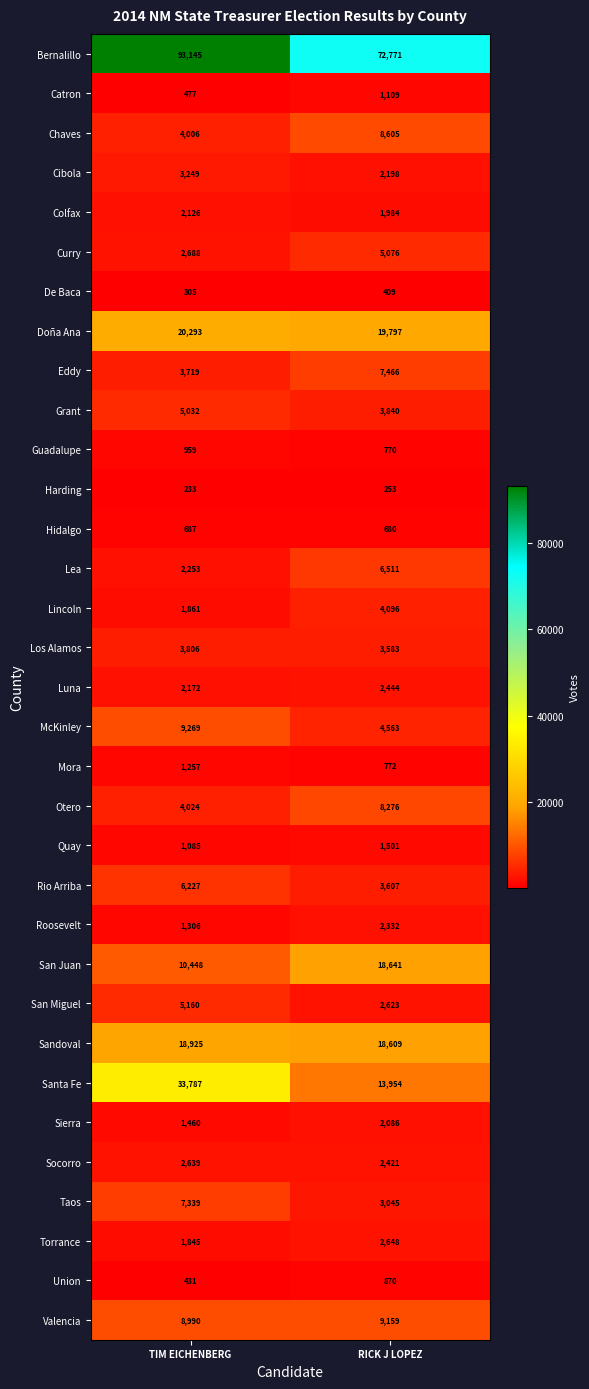

Rank the series at TIM EICHENBERG from lowest to highest value.

Harding, De Baca, Union, Catron, Hidalgo, Guadalupe, Quay, Mora, Roosevelt, Sierra, Torrance, Lincoln, Colfax, Luna, Lea, Socorro, Curry, Cibola, Eddy, Los Alamos, Chaves, Otero, Grant, San Miguel, Rio Arriba, Taos, Valencia, McKinley, San Juan, Sandoval, Doña Ana, Santa Fe, Bernalillo